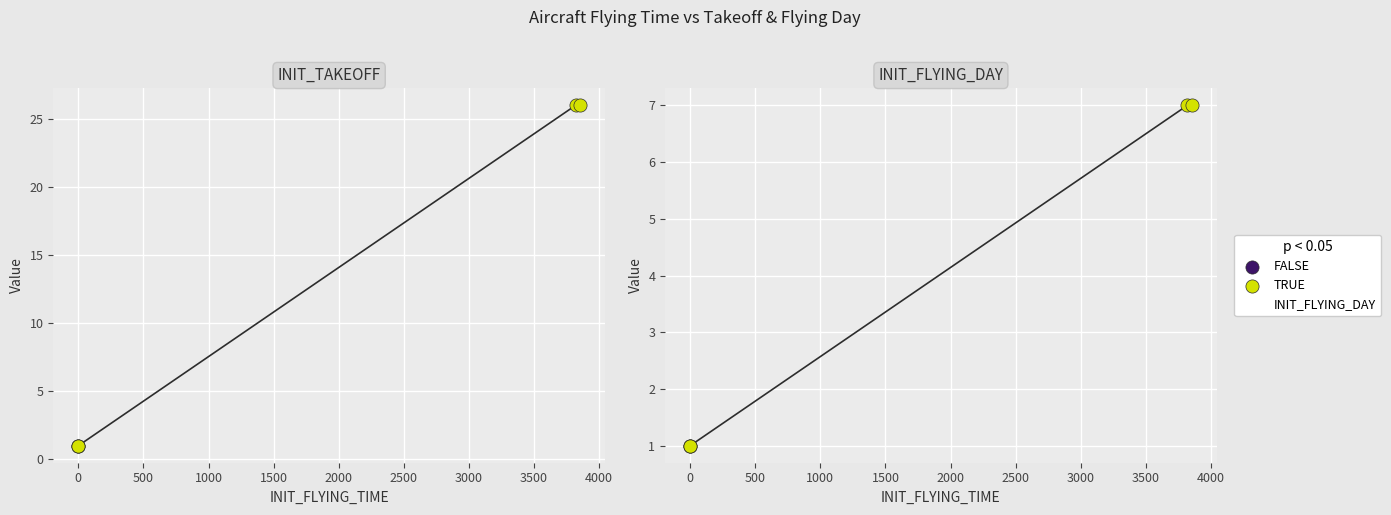

At how many categories does at least one series exceed 21?

2